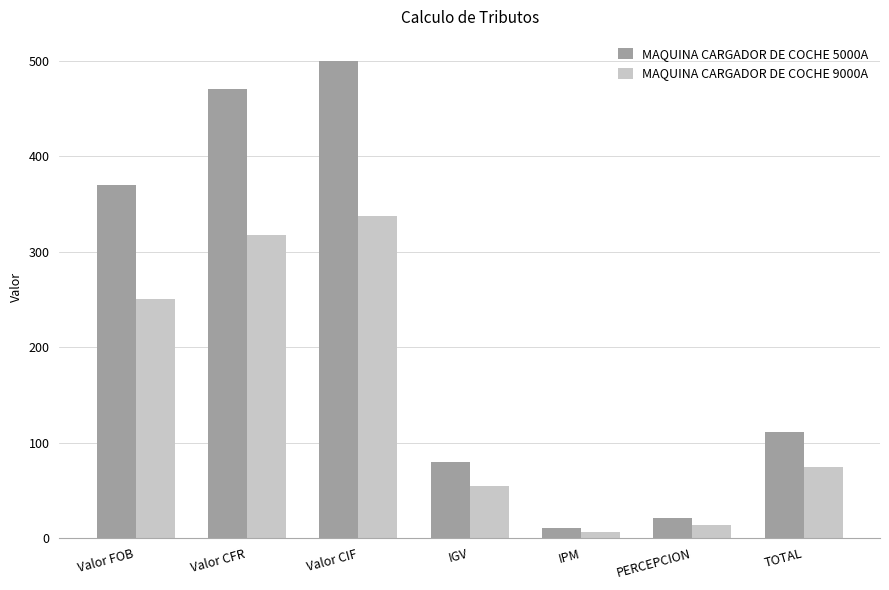

At which category does the chart reach its peak across all series?

Valor CIF